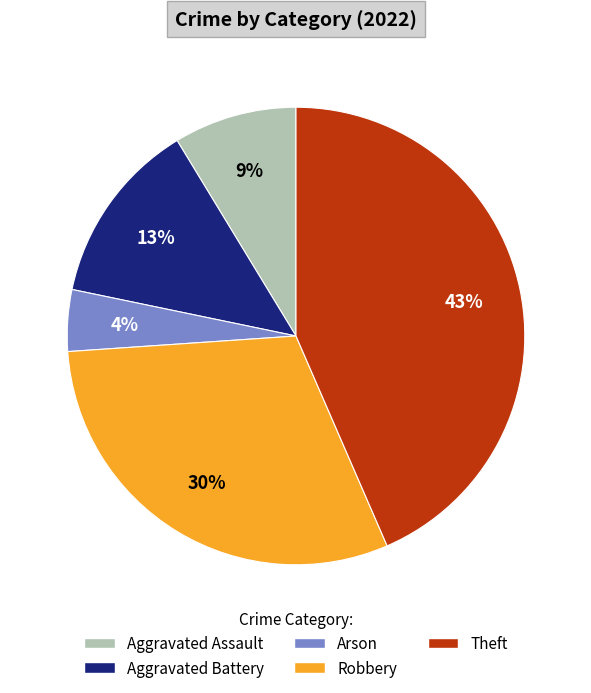

True or false: Arson accounts for 4% of the total.

True